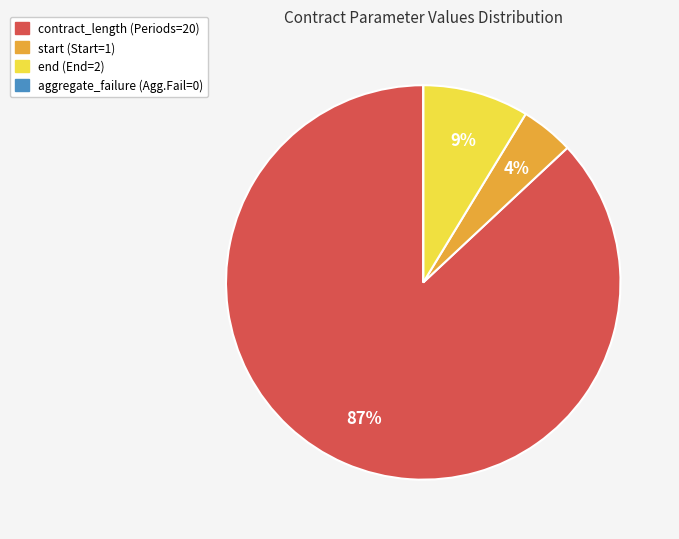

Between end and contract_length, which is larger?

contract_length